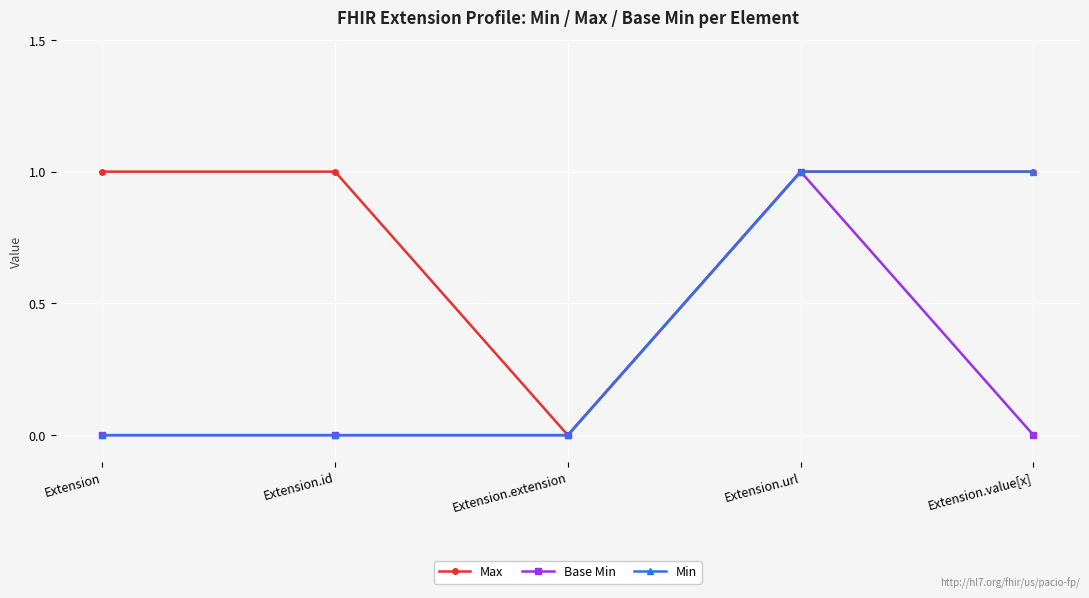

Is the value of Max at Extension.value[x] greater than the value of Base Min at Extension.value[x]?

Yes